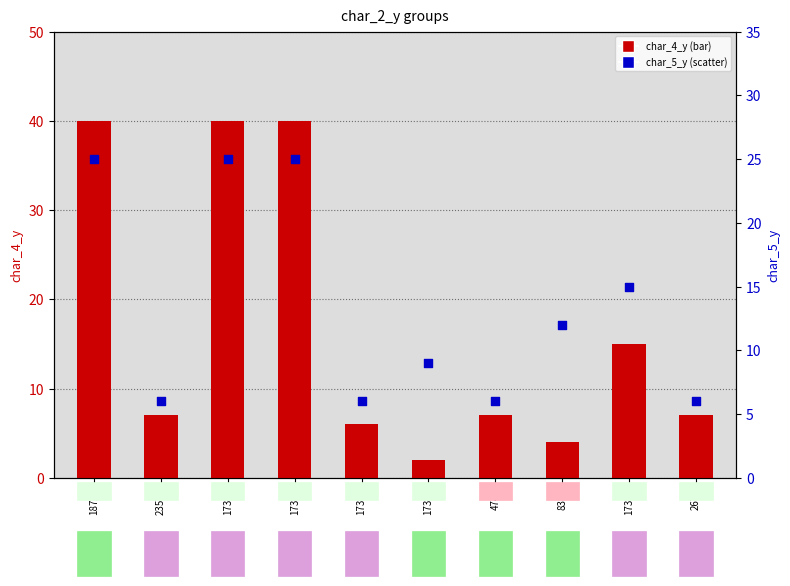

Which series reaches the minimum Y coordinate?

char_4_y